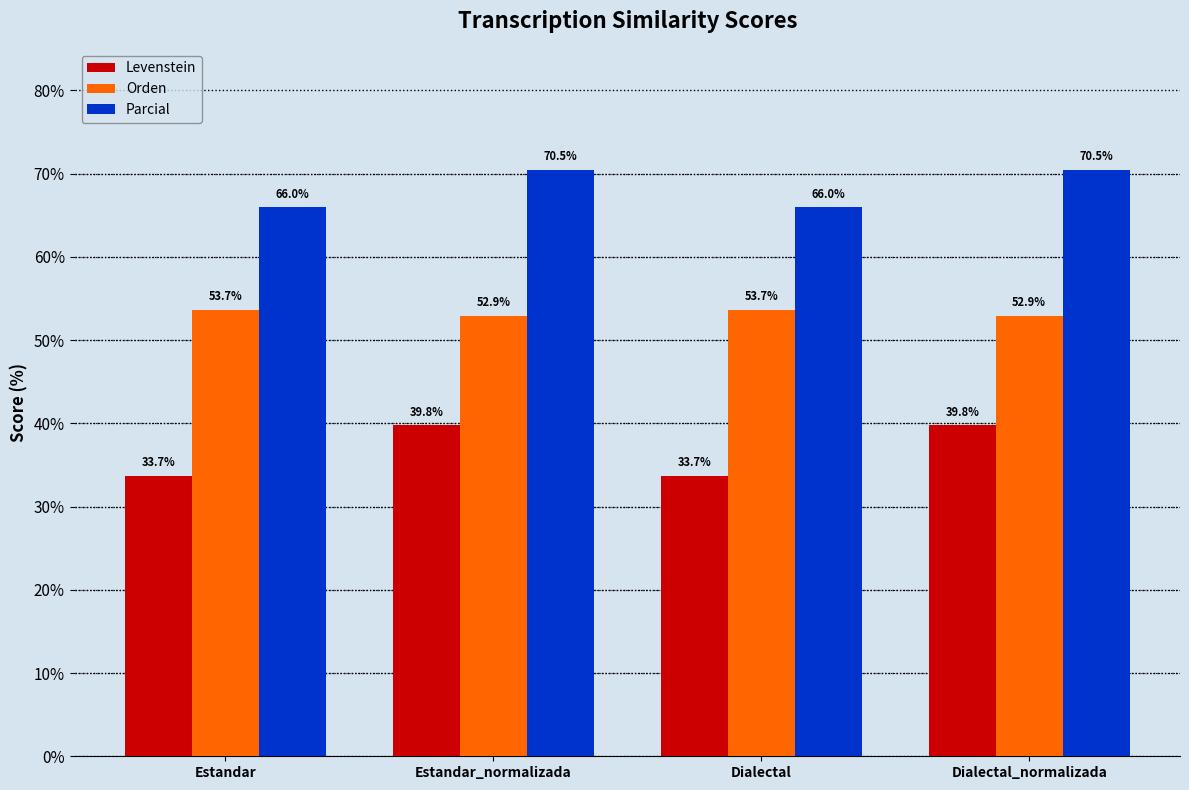

Which series has the largest total across all categories?

Parcial